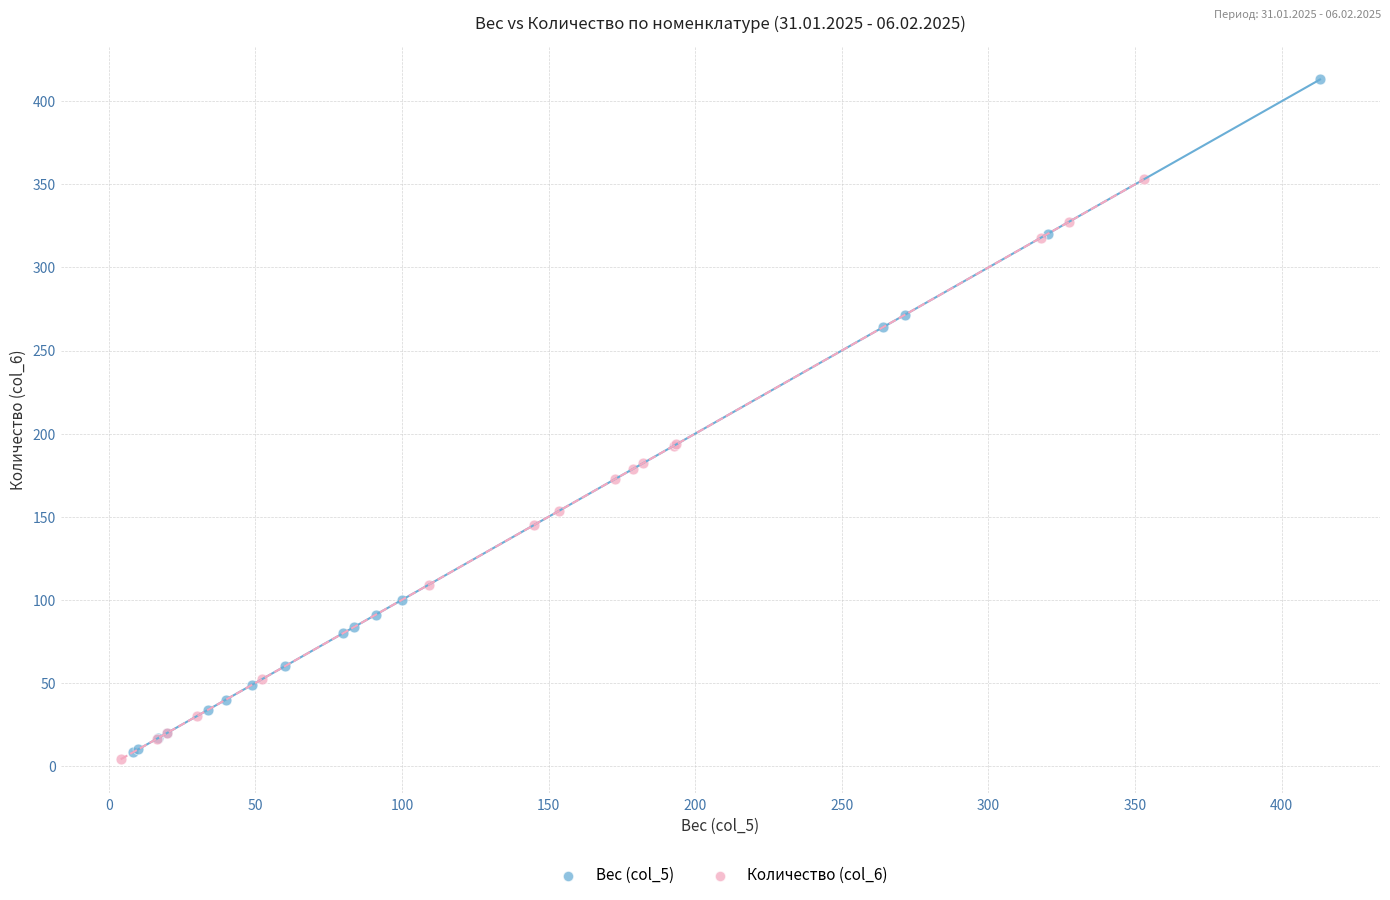

Which series contains the highest Y value?

Вес (col_5)